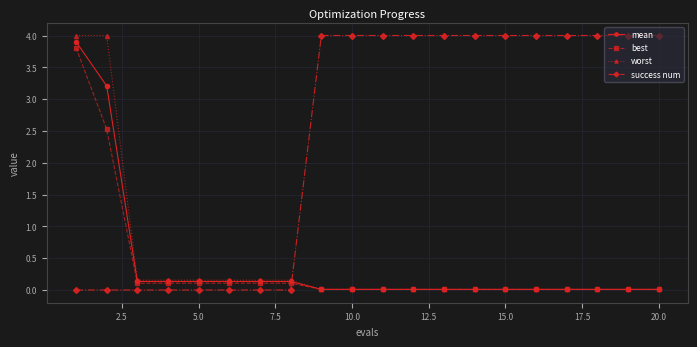

What are all the series names shown in the legend?

mean, best, worst, success num